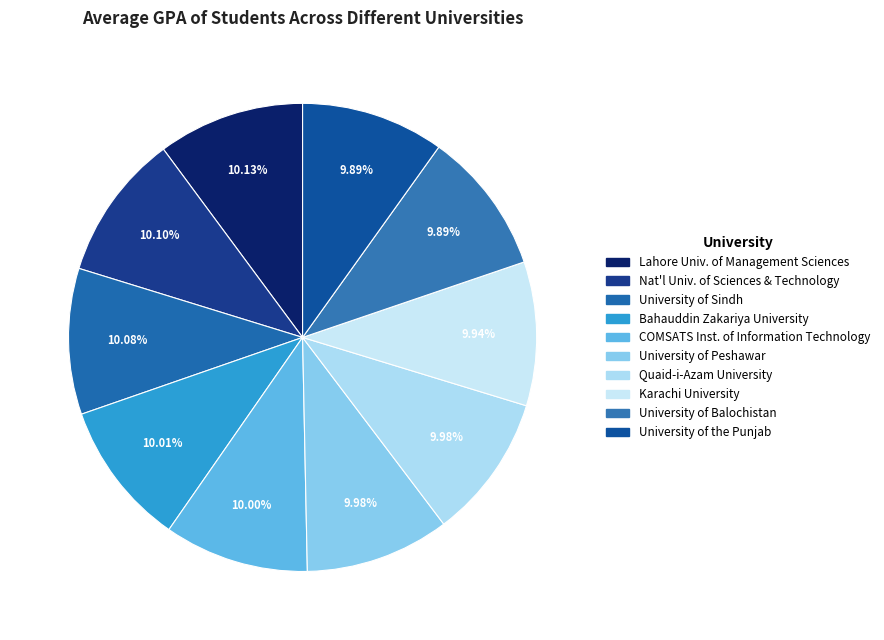

Count the number of slices in the pie.

10